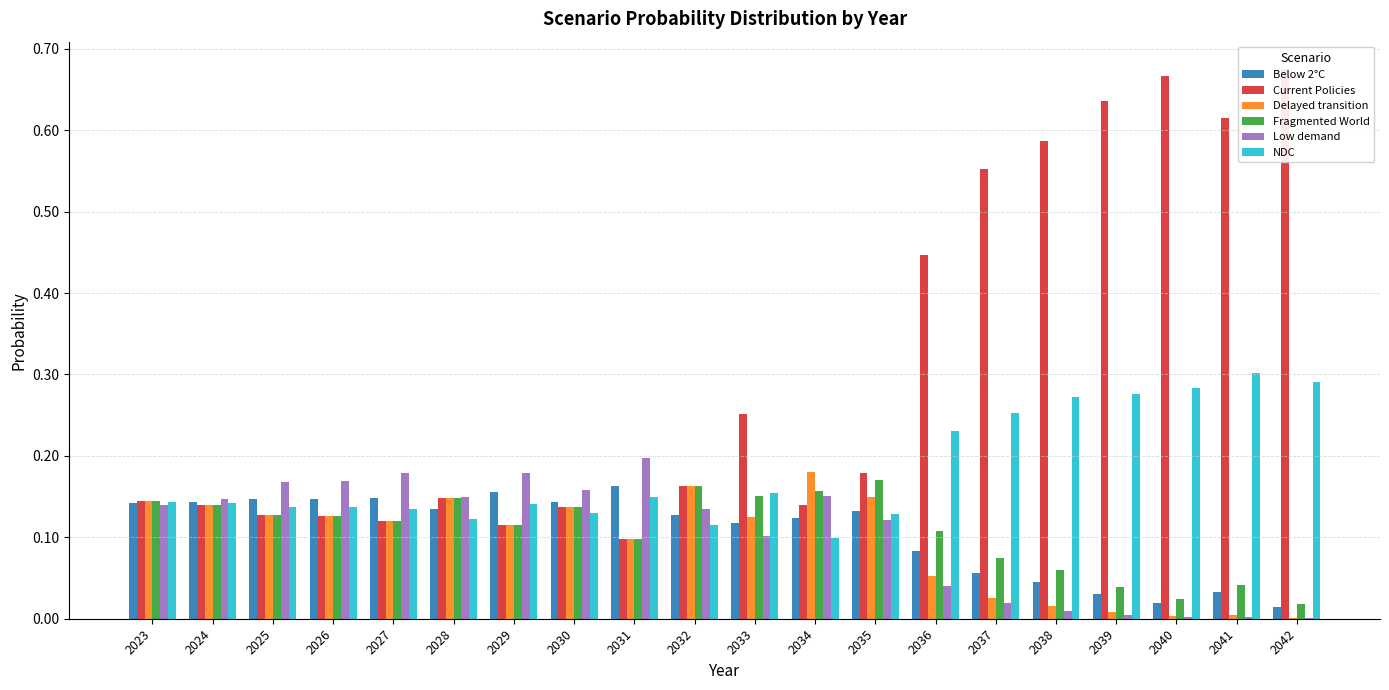

Which series has the largest total across all categories?

Current Policies